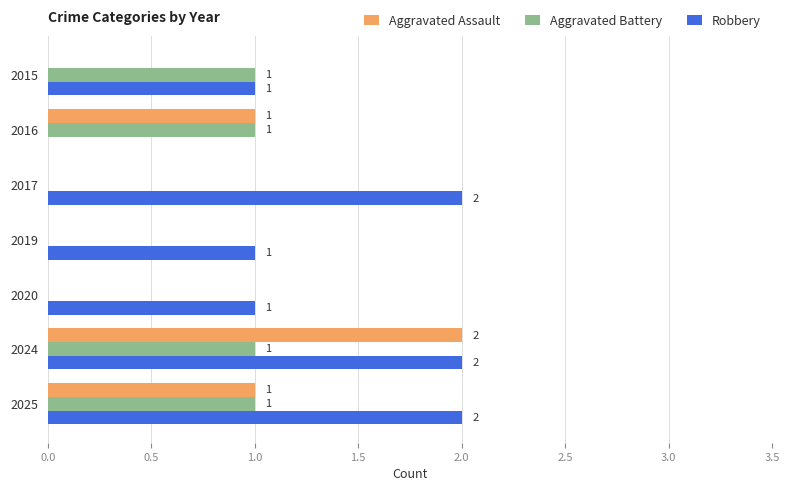

The value of Aggravated Battery at 2017 is 0. True or false?

True